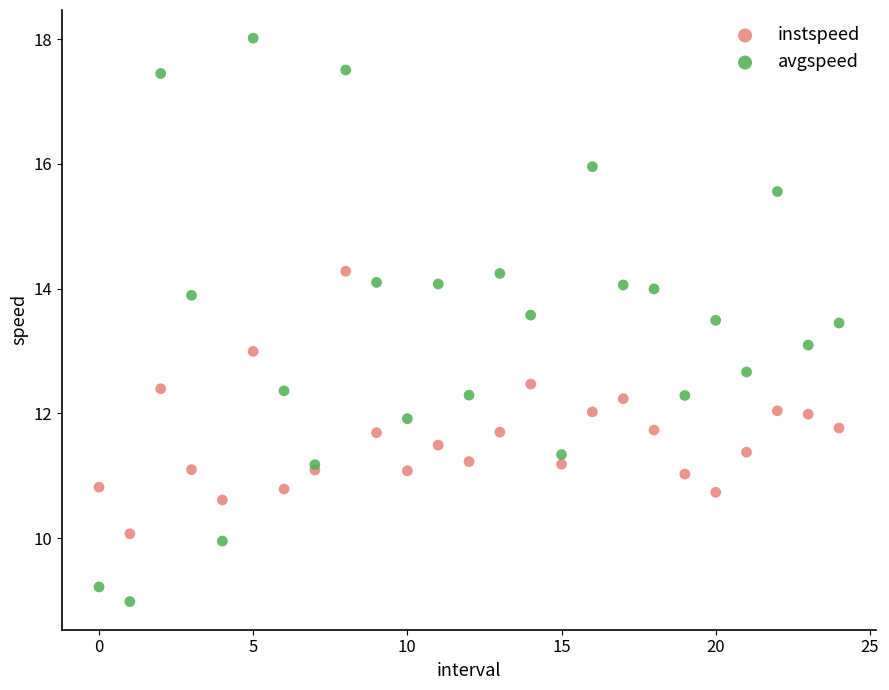

Which series has the largest Y range (max minus min)?

avgspeed